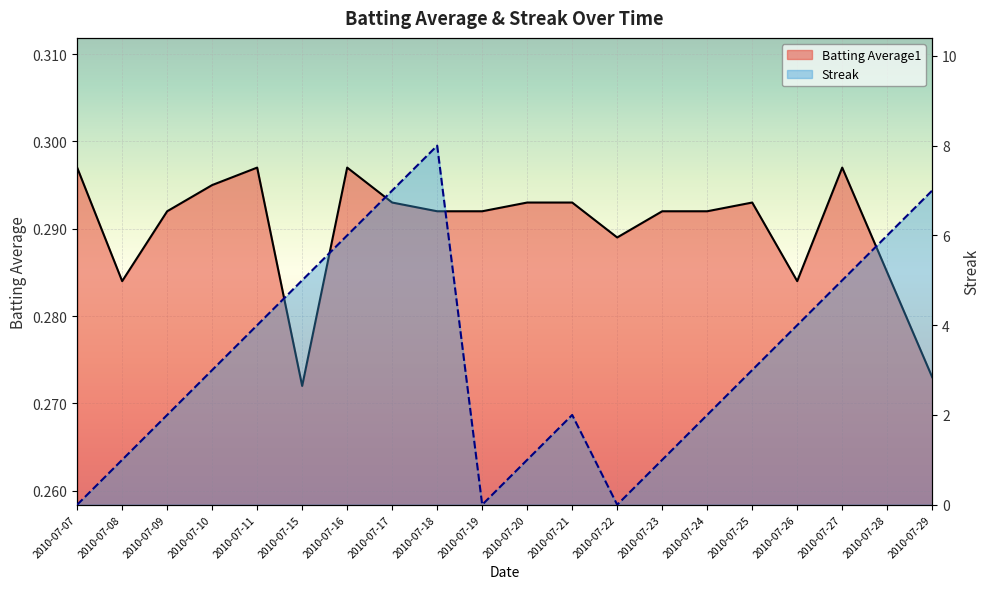

Count the Streak values in the range 1 to 6.

14